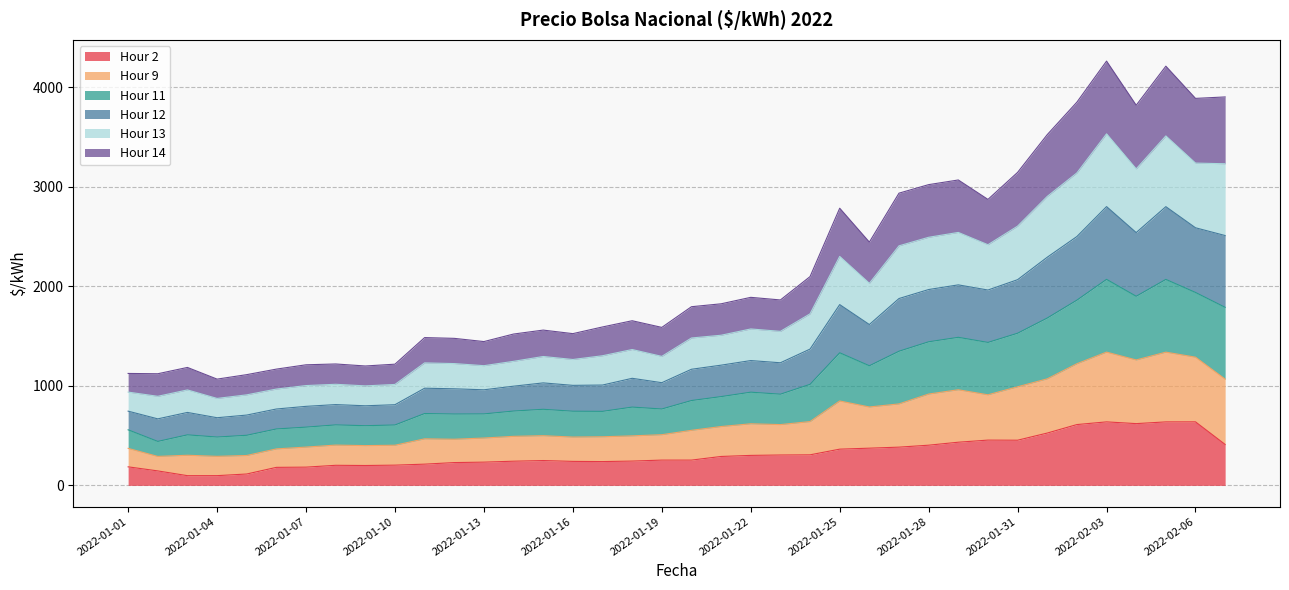

What is the lowest value of the Hour 2 series?

97.9